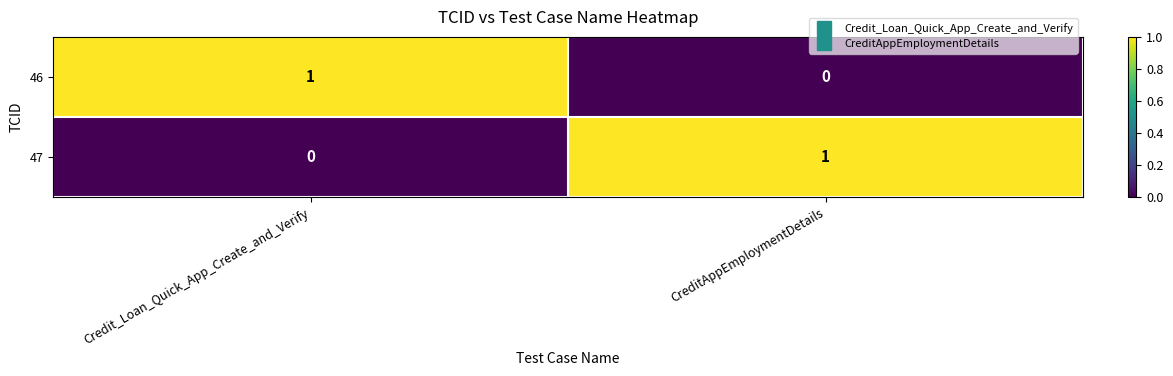

Reading right to left, what are all the values shown in this chart?

46: CreditAppEmploymentDetails=0	Credit_Loan_Quick_App_Create_and_Verify=1
47: CreditAppEmploymentDetails=1	Credit_Loan_Quick_App_Create_and_Verify=0